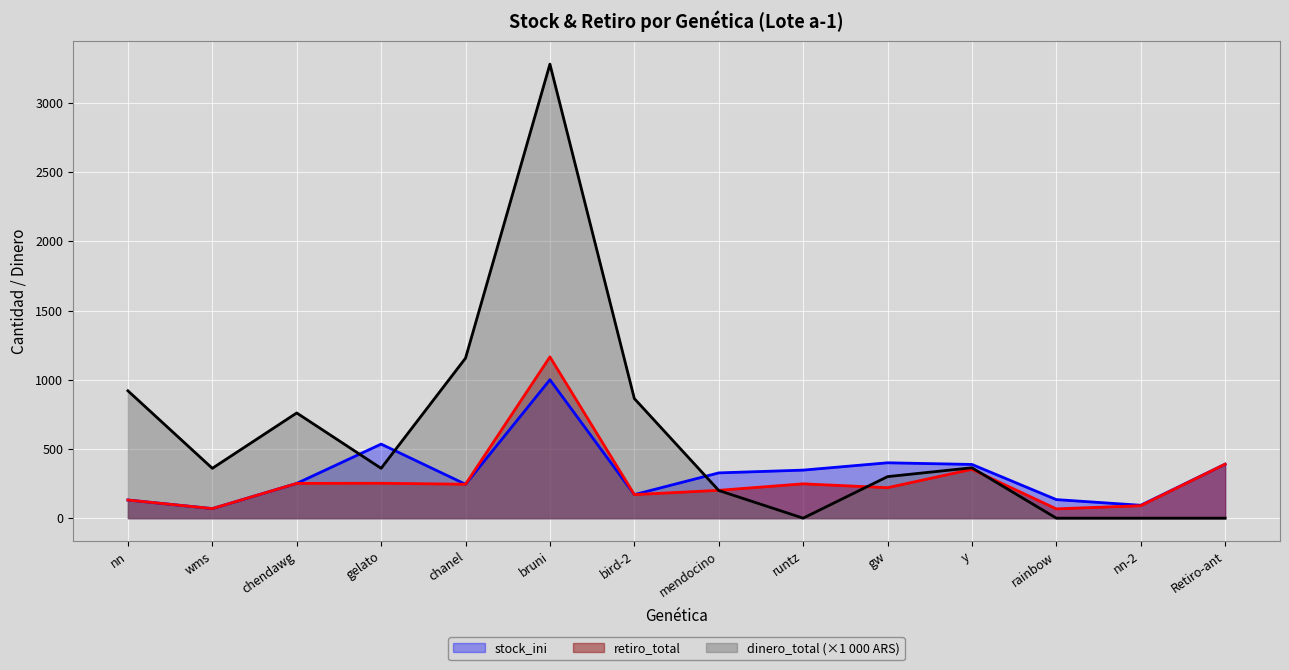

True or false: dinero_total has a value of 200.0 at mendocino.

True